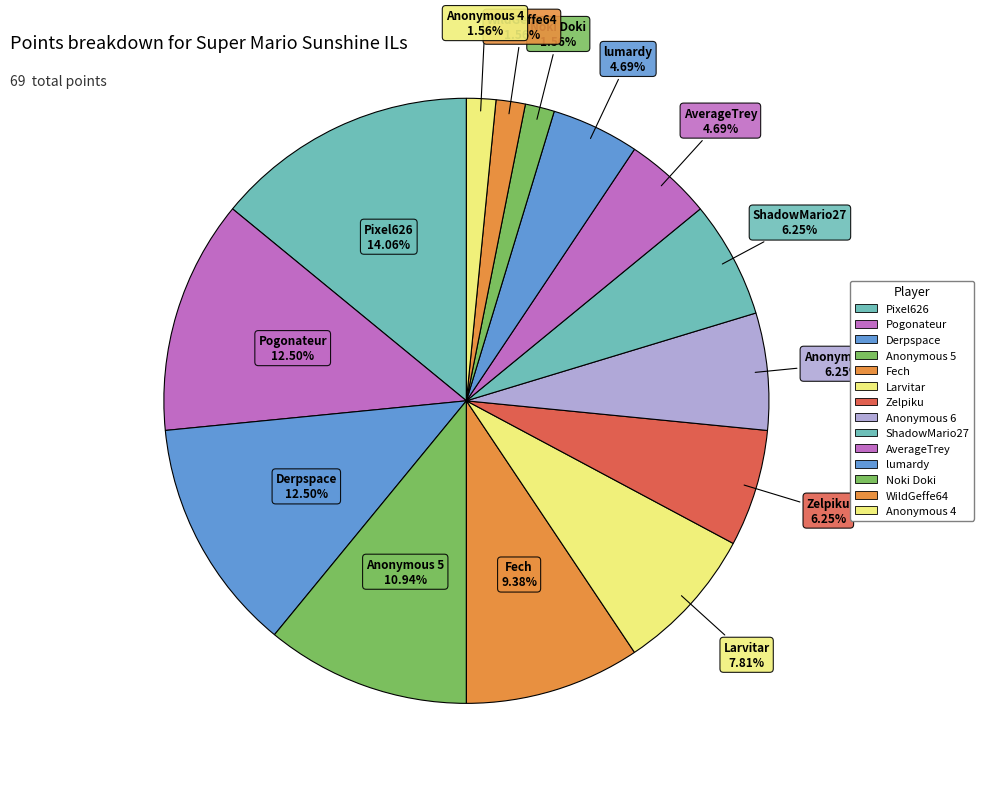

Count the number of slices in the pie.

14